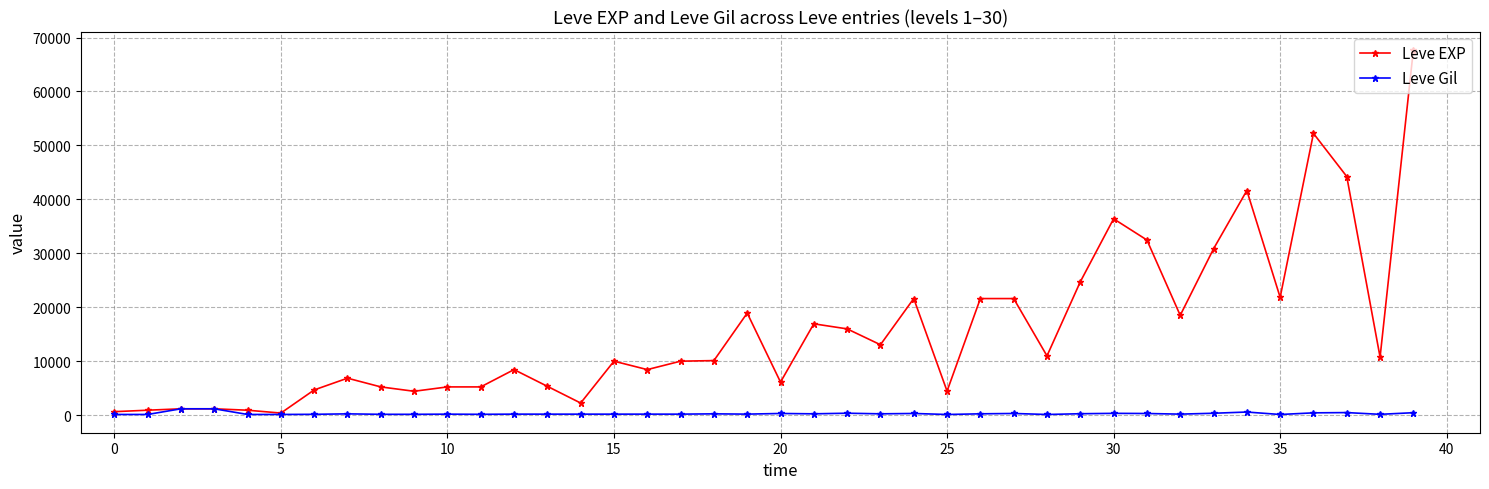

Which series has the largest total across all categories?

Leve EXP